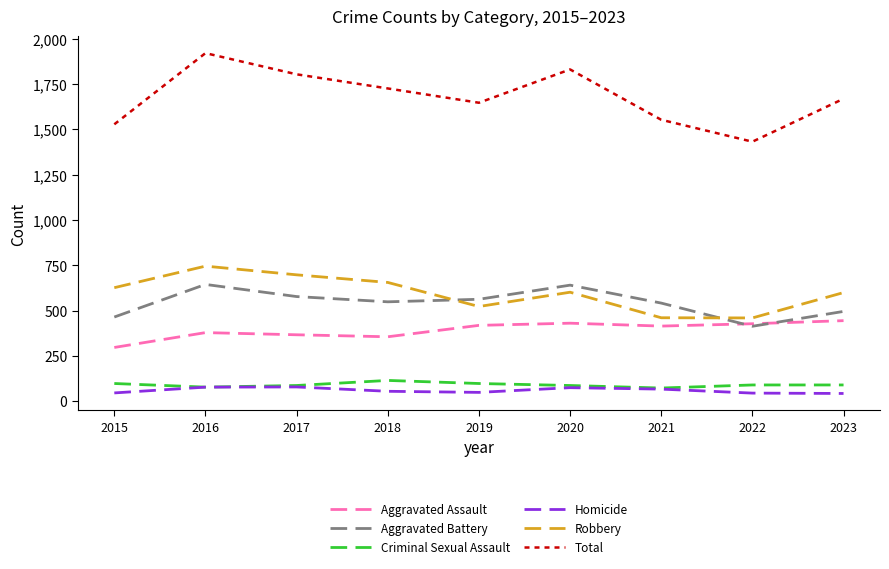

Count the number of data series in this chart.

6